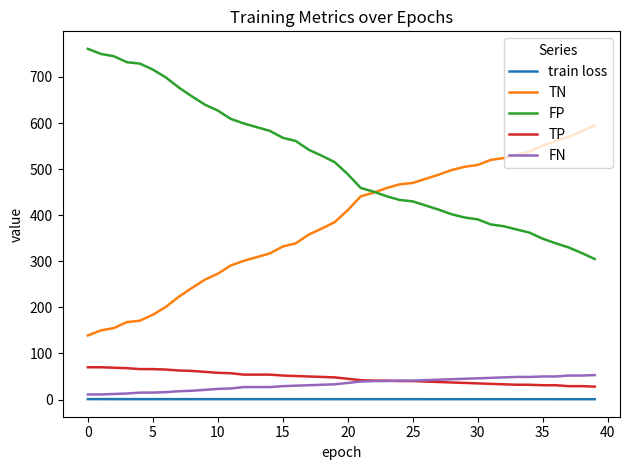

Does the chart have visible grid lines?

No